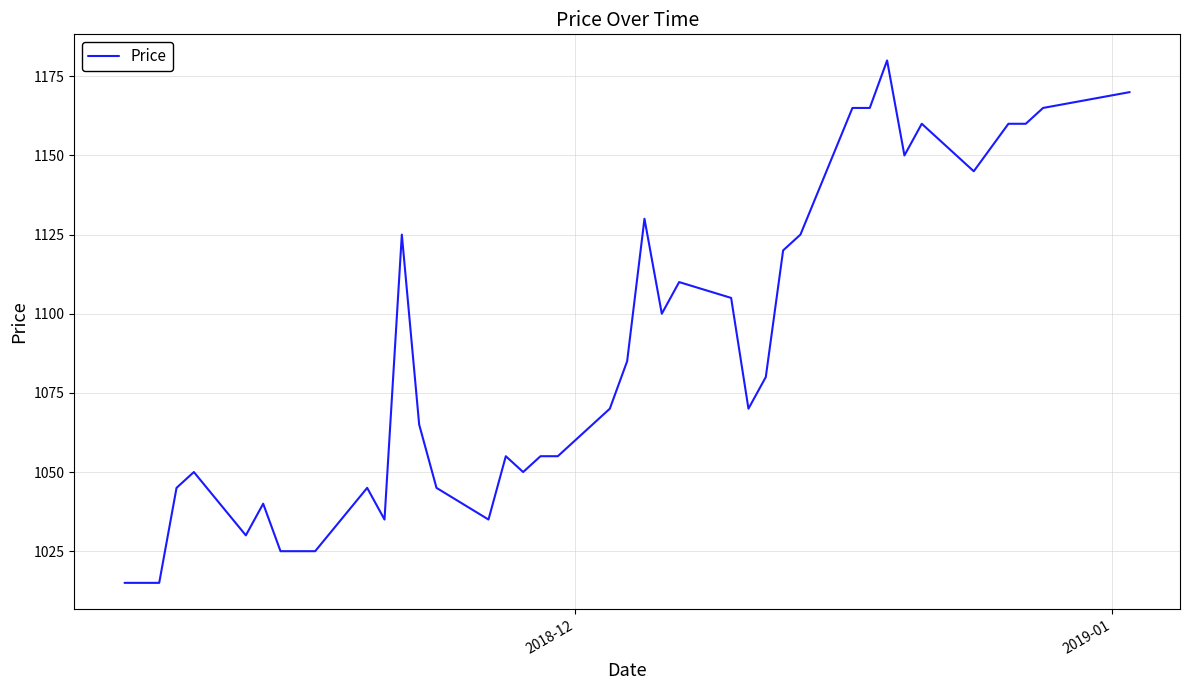

What is the maximum value shown in the chart?

1180